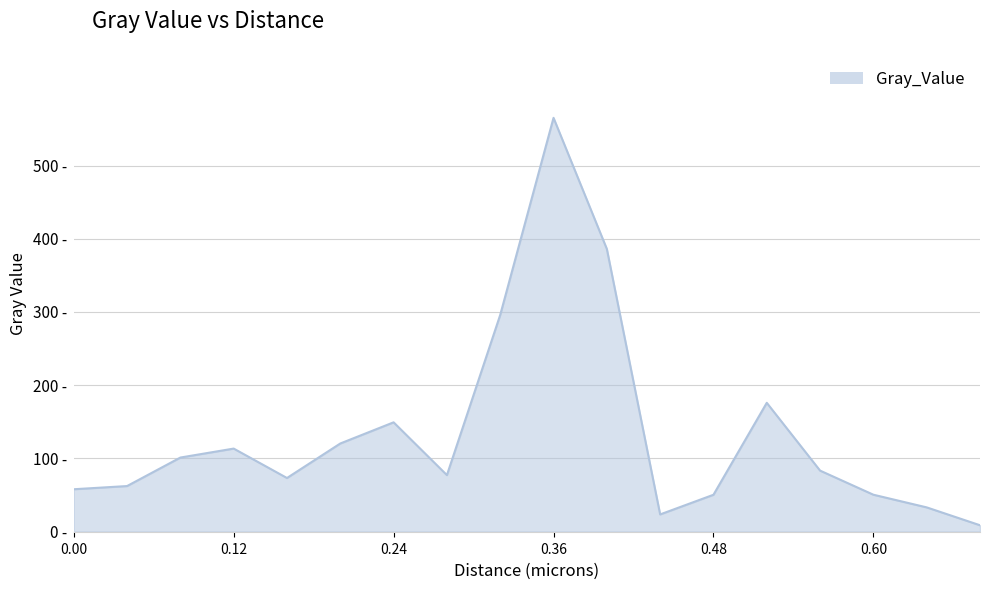

Is this an area chart (filled region under the line)?

Yes